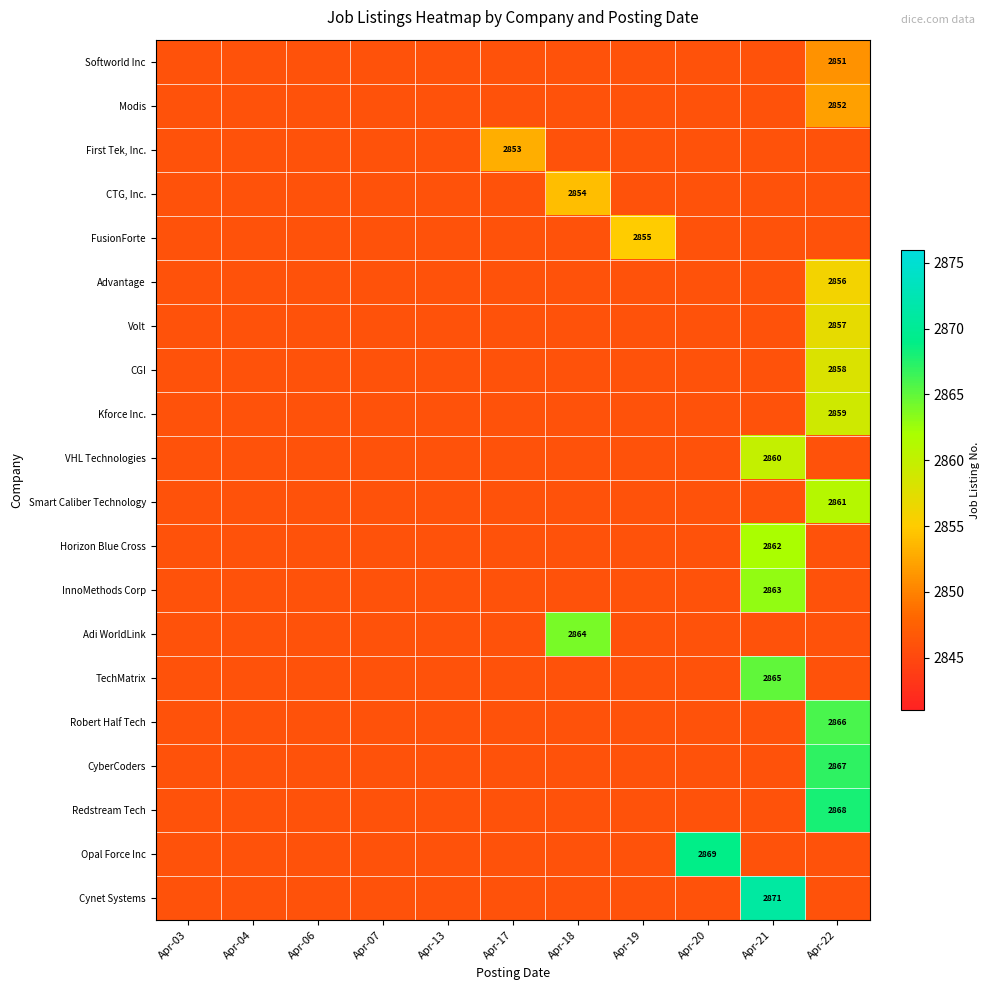

List the labels in order of Kforce Inc. value, largest first.

Apr-22, Apr-03, Apr-04, Apr-06, Apr-07, Apr-13, Apr-17, Apr-18, Apr-19, Apr-20, Apr-21